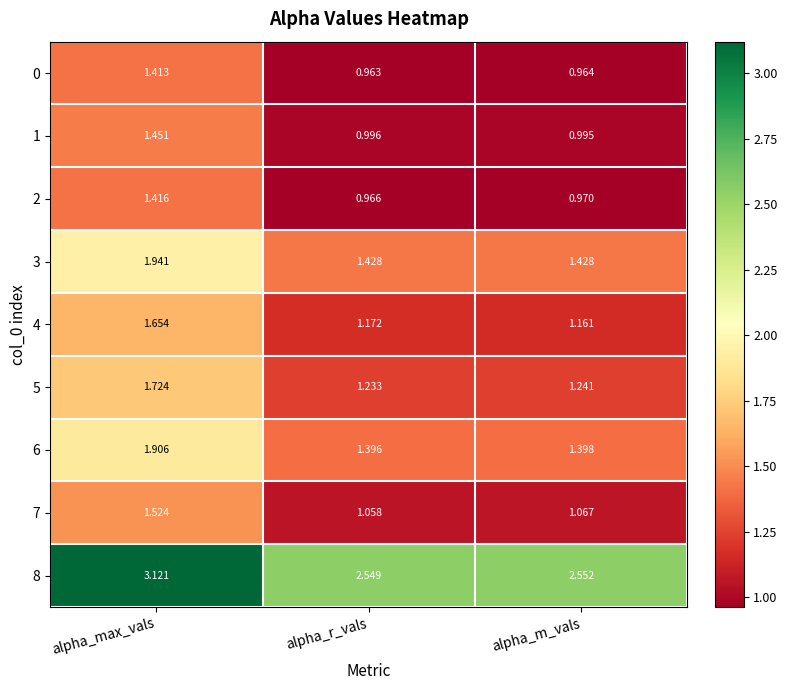

List the labels in order of 8 value, largest first.

alpha_max_vals, alpha_m_vals, alpha_r_vals